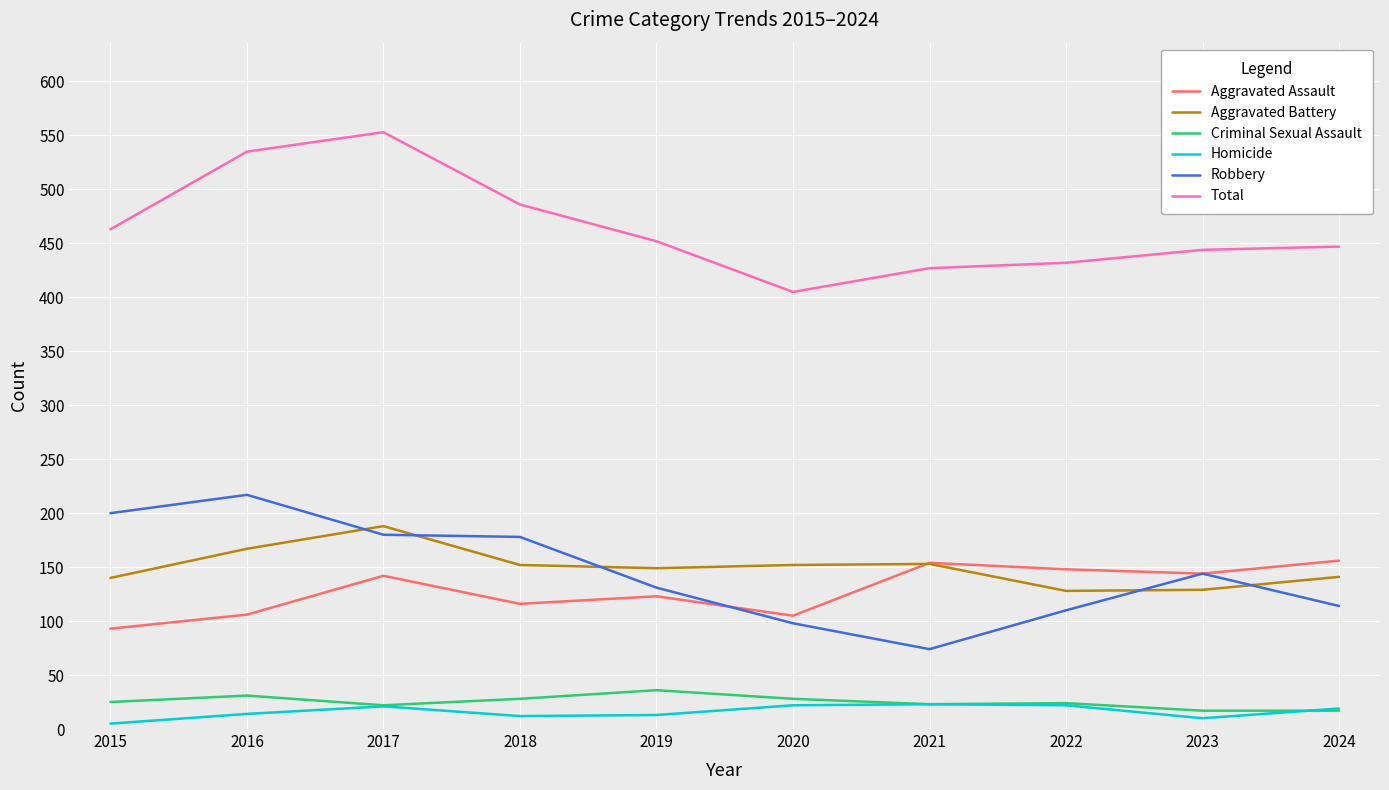

Is the value of Homicide at 2017 greater than the value of Robbery at 2024?

No